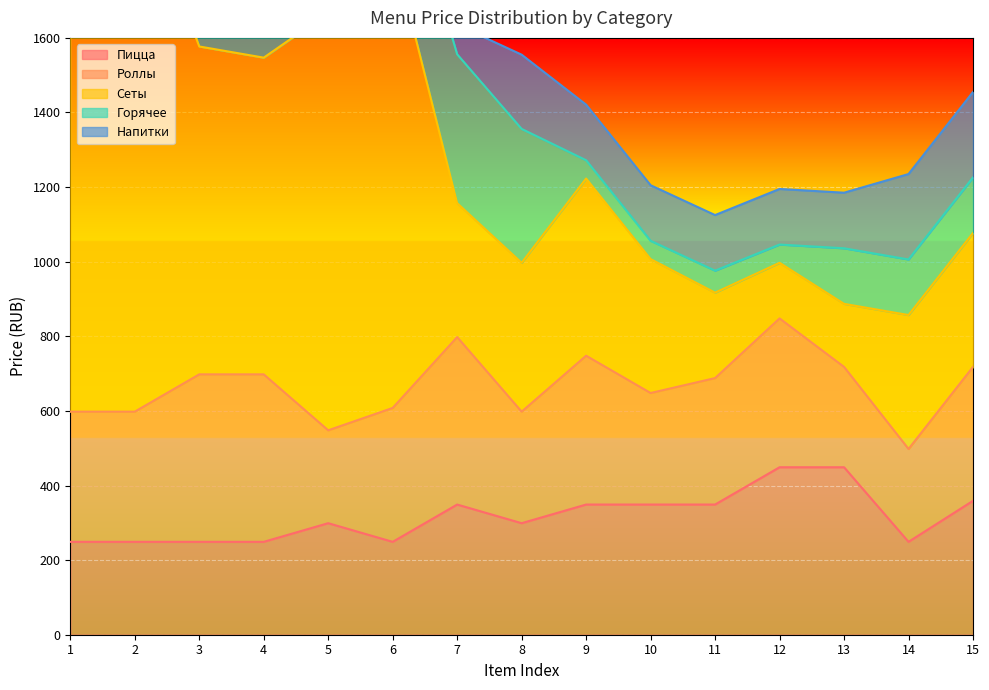

What is the greatest value displayed?

1479